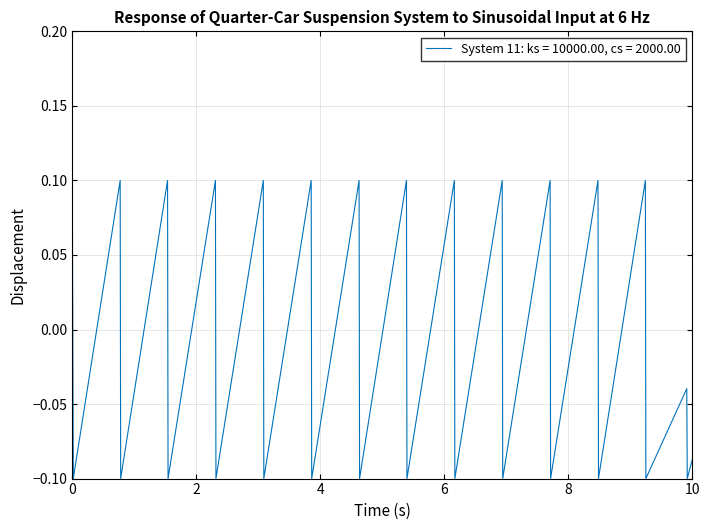

What is the difference between the maximum and second lowest values?

0.2